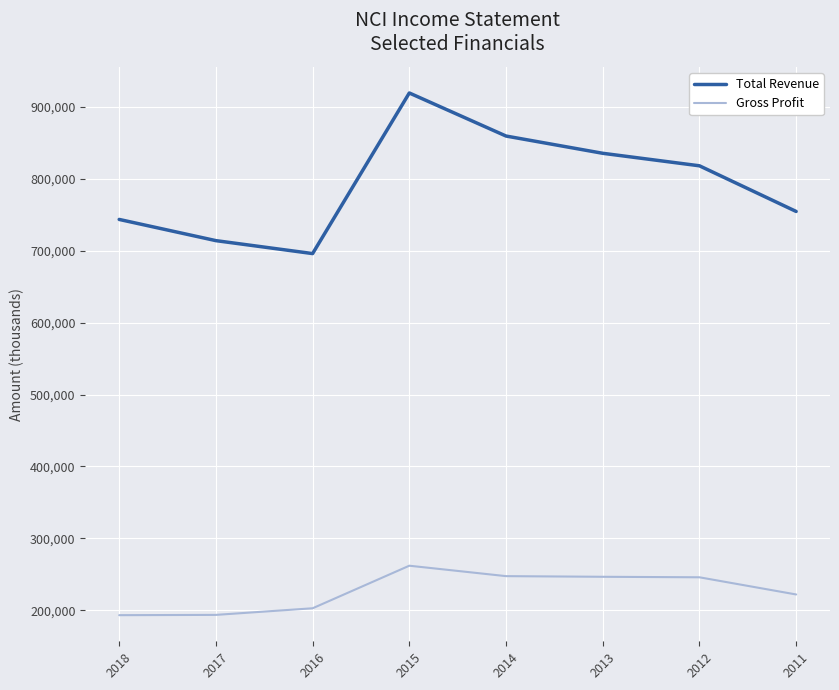

True or false: Total Revenue has a value of 1251831 at 2015.

False